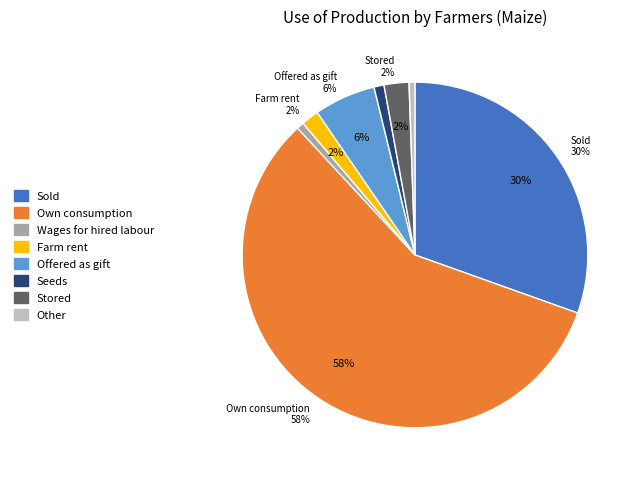

What is the change in value from Sold to Other usage?

-30.3